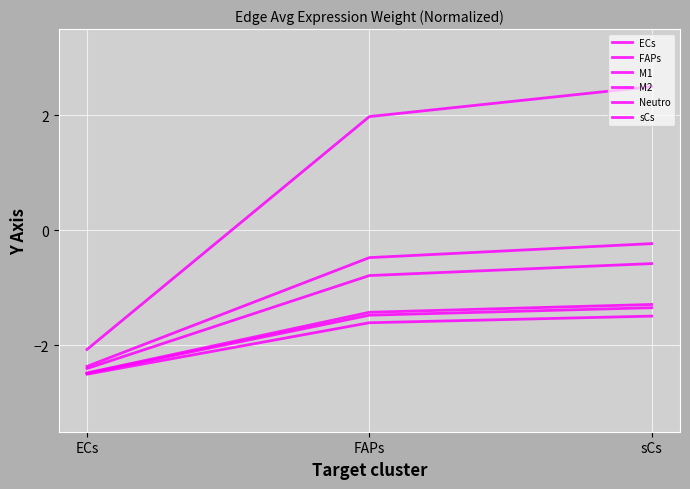

Reading left to right, extract all data points from this chart.

ECs: -2.5	-1.5	-1.3
FAPs: -2.5	-1.6	-1.5
M1: -2.4	-0.8	-0.6
M2: -2.4	-0.5	-0.2
Neutro: -2.1	2.0	2.5
sCs: -2.5	-1.4	-1.3